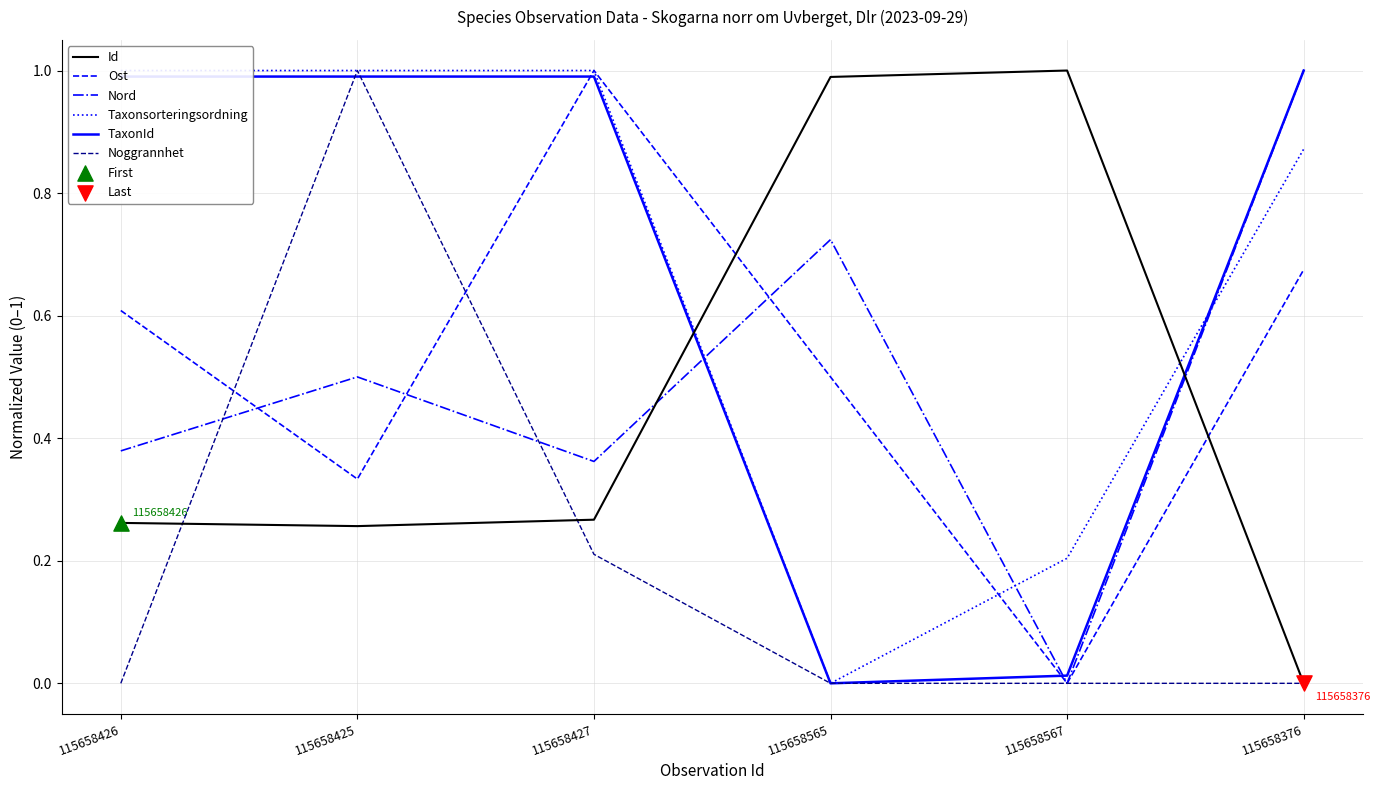

Which series has the largest total across all categories?

Taxonsorteringsordning